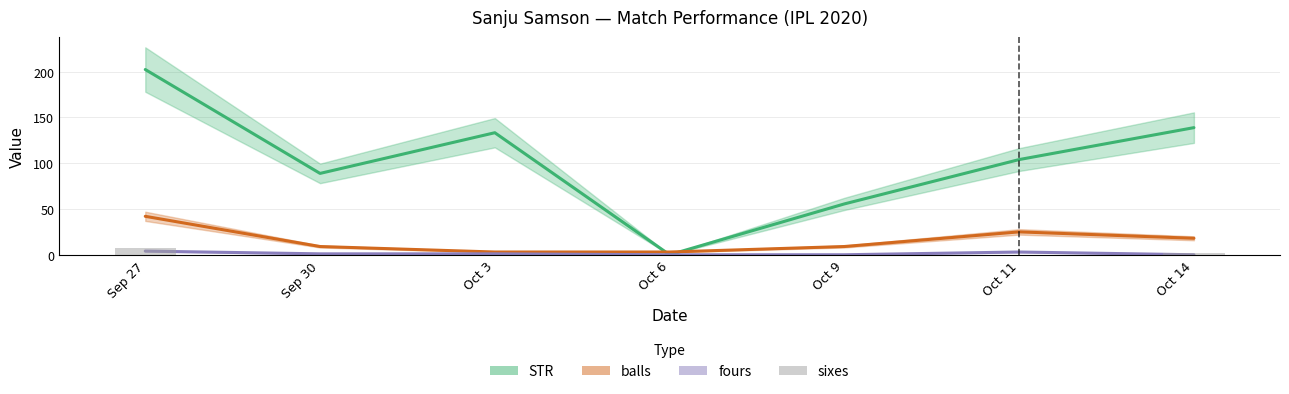

Which category has the highest value across all series?

Sep 27